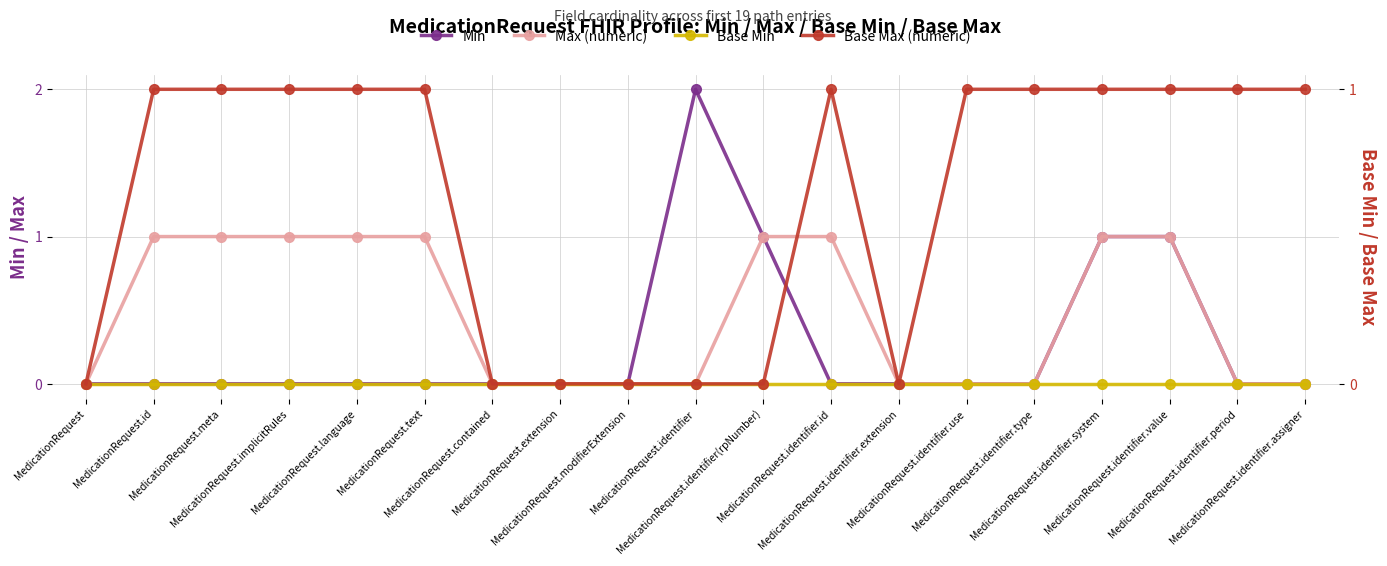

What is the value of the Base Max (numeric) point at the 17th from the left?

1